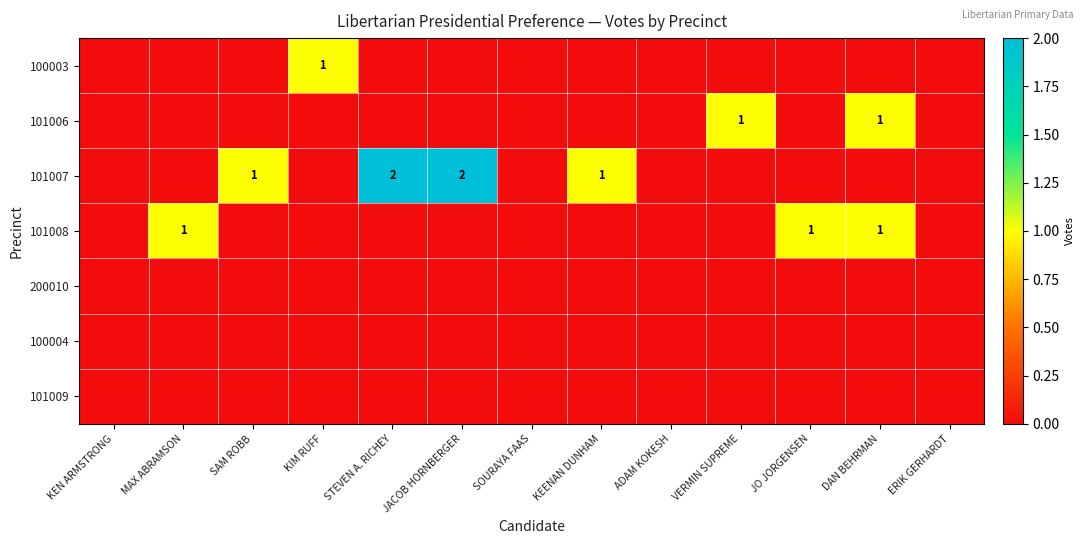

At how many categories does at least one series exceed 1?

2